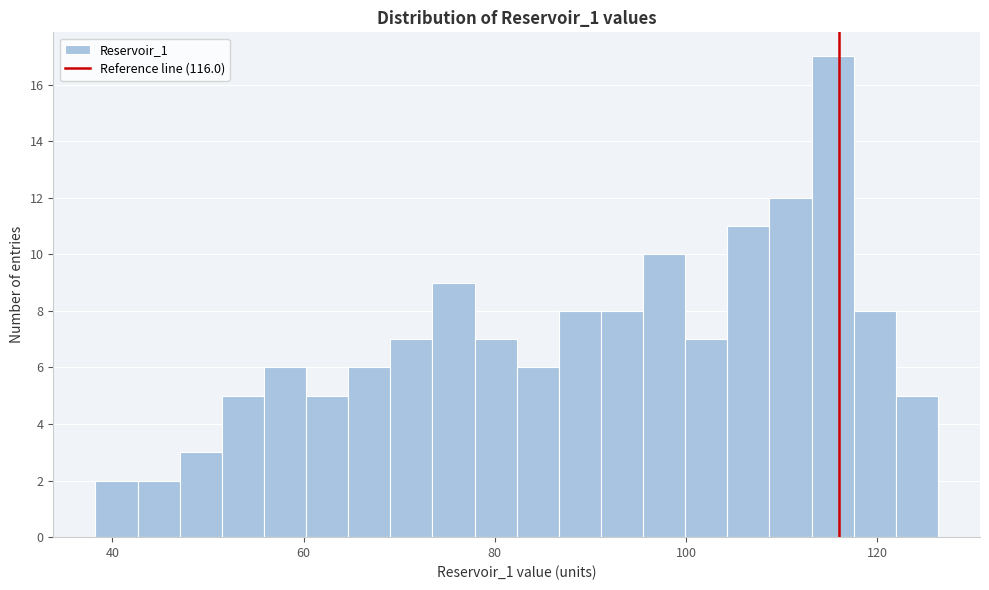

Read against the x-axis, roughly where is the centre of the tallest bar?

116